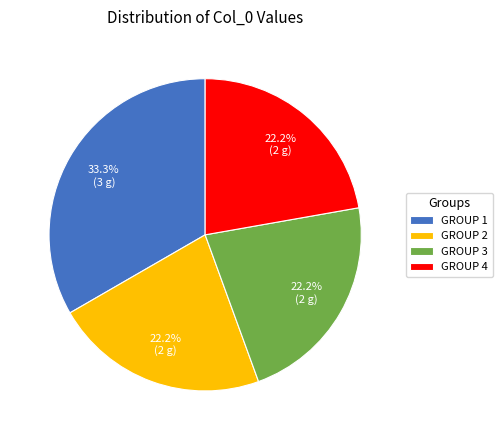

Approximately how many times larger is the value at GROUP 3 compared to GROUP 1?

0.7